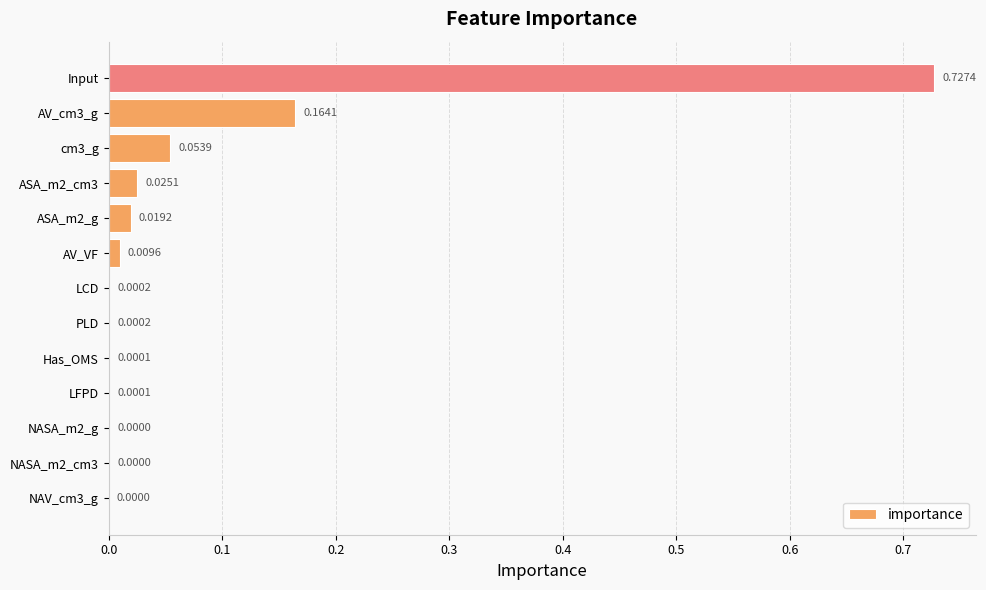

Which label corresponds to the largest value in the chart?

Input